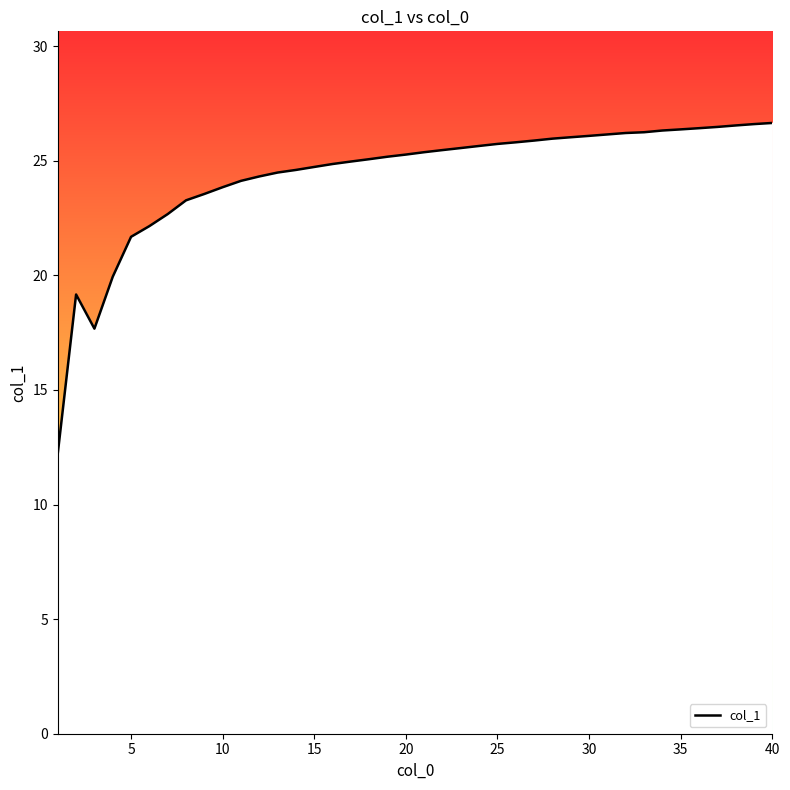

Count the number of data series in this chart.

1